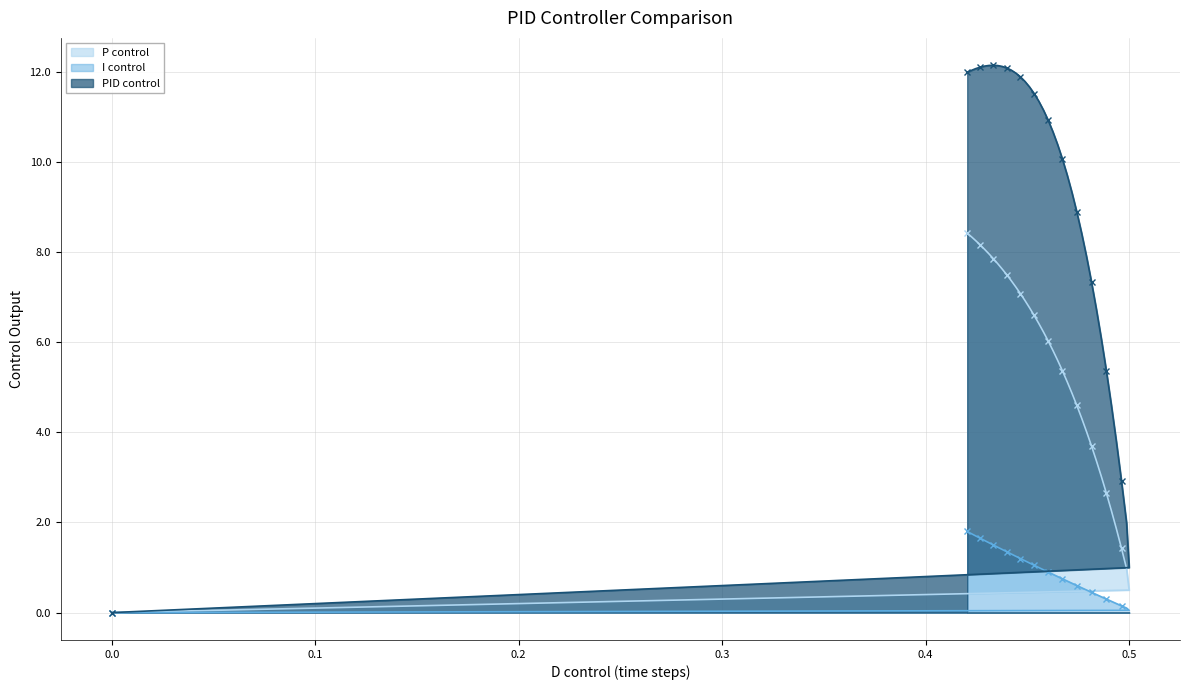

What is the maximum value for PID control?

12.1